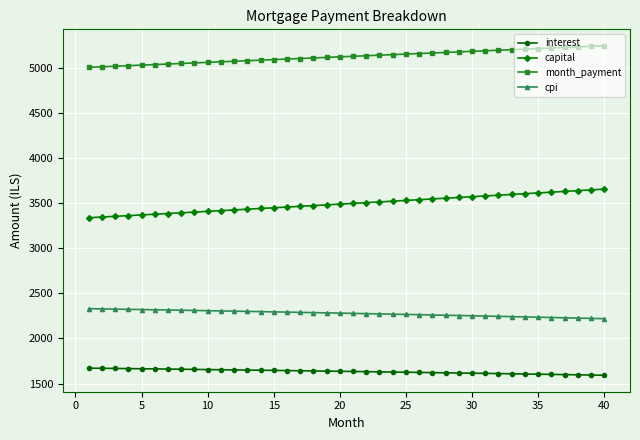

Rank the series by their maximum value, from highest to lowest.

month_payment, capital, cpi, interest